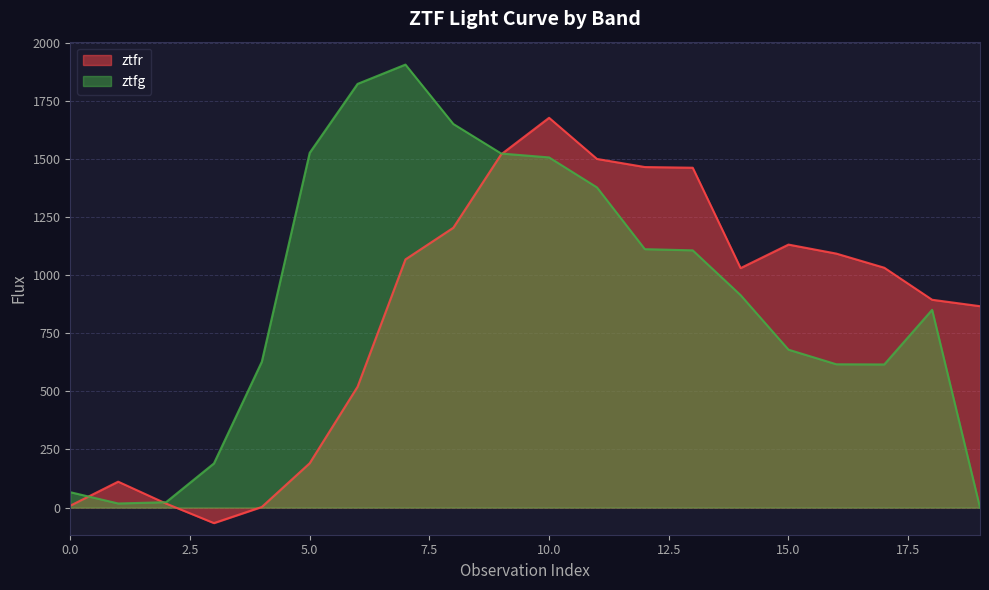

How many data points in ztfg are less than 914?

10